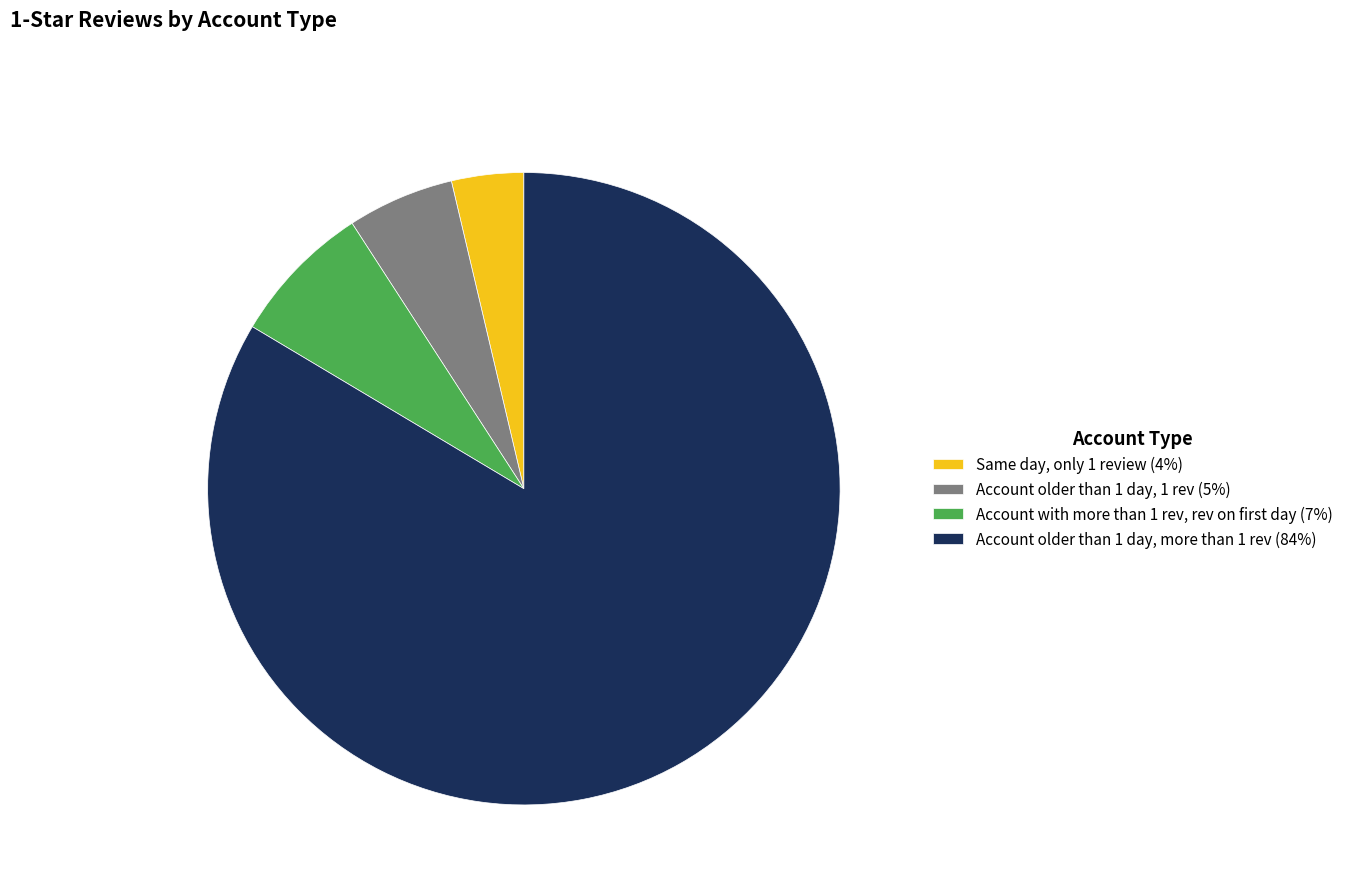

Is there a majority slice in this chart?

Yes